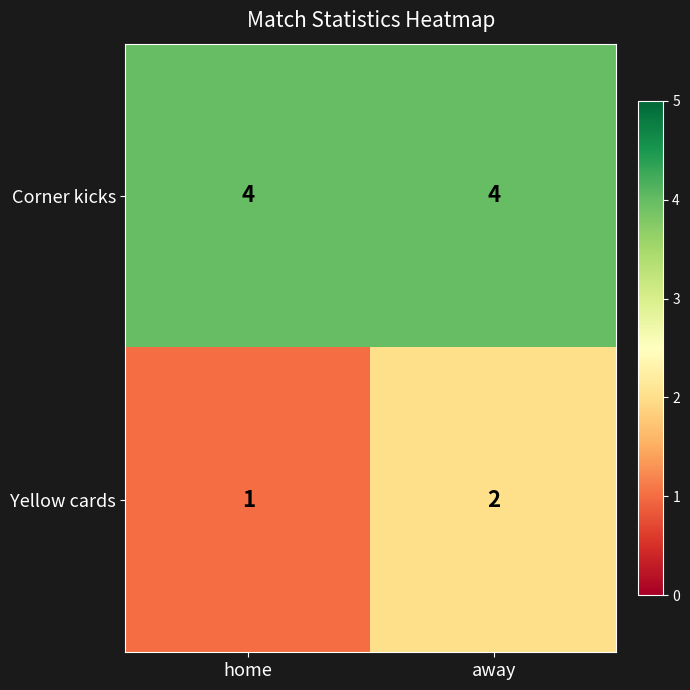

True or false: Yellow cards has a value of 3 at away.

False